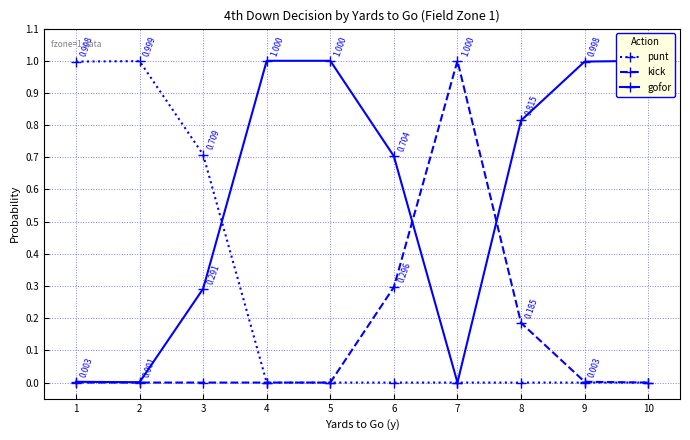

How many distinct data groups are displayed?

3